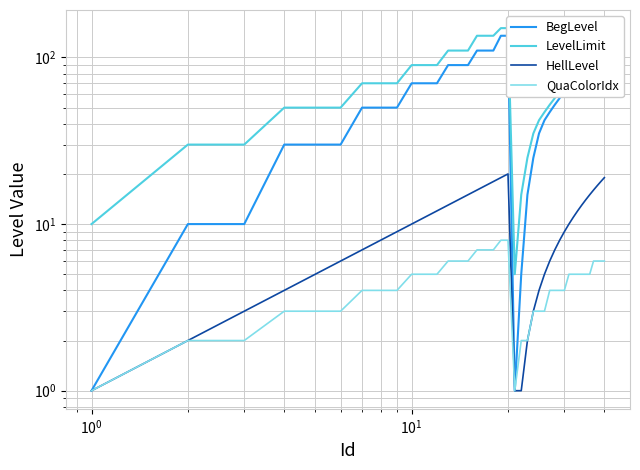

Is the value of QuaColorIdx at $\mathdefault{10^{3}}$ greater than the value of LevelLimit at 8?

No